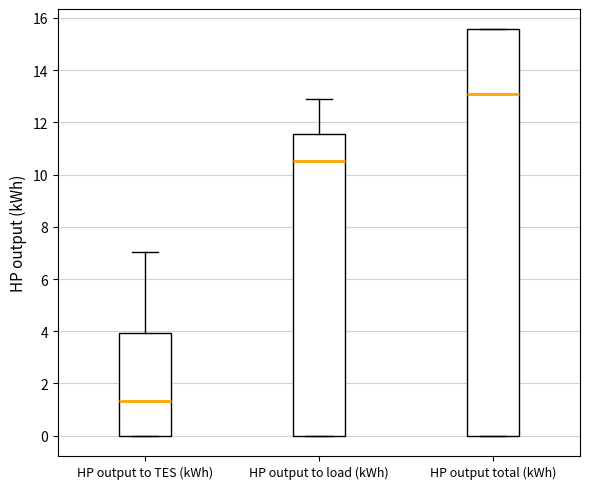

Comparing the boxes themselves (not the whiskers), which one is the tallest?

HP output total (kWh)